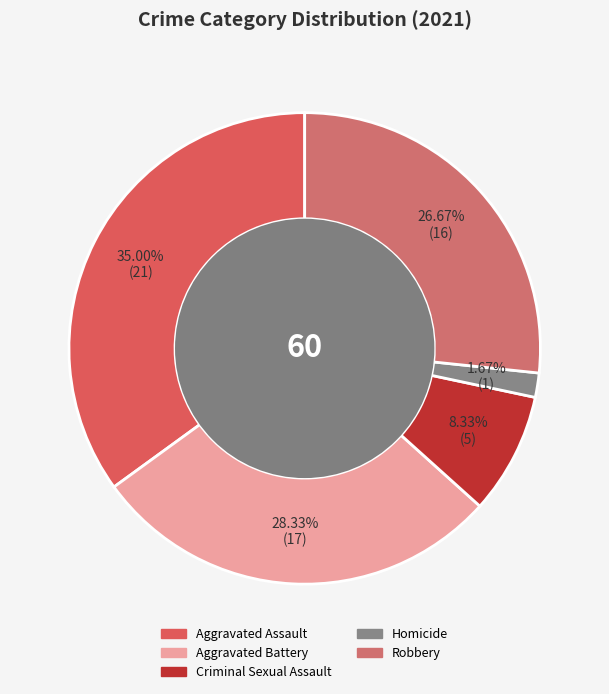

The Aggravated Battery slice represents 28% of the pie. True or false?

True